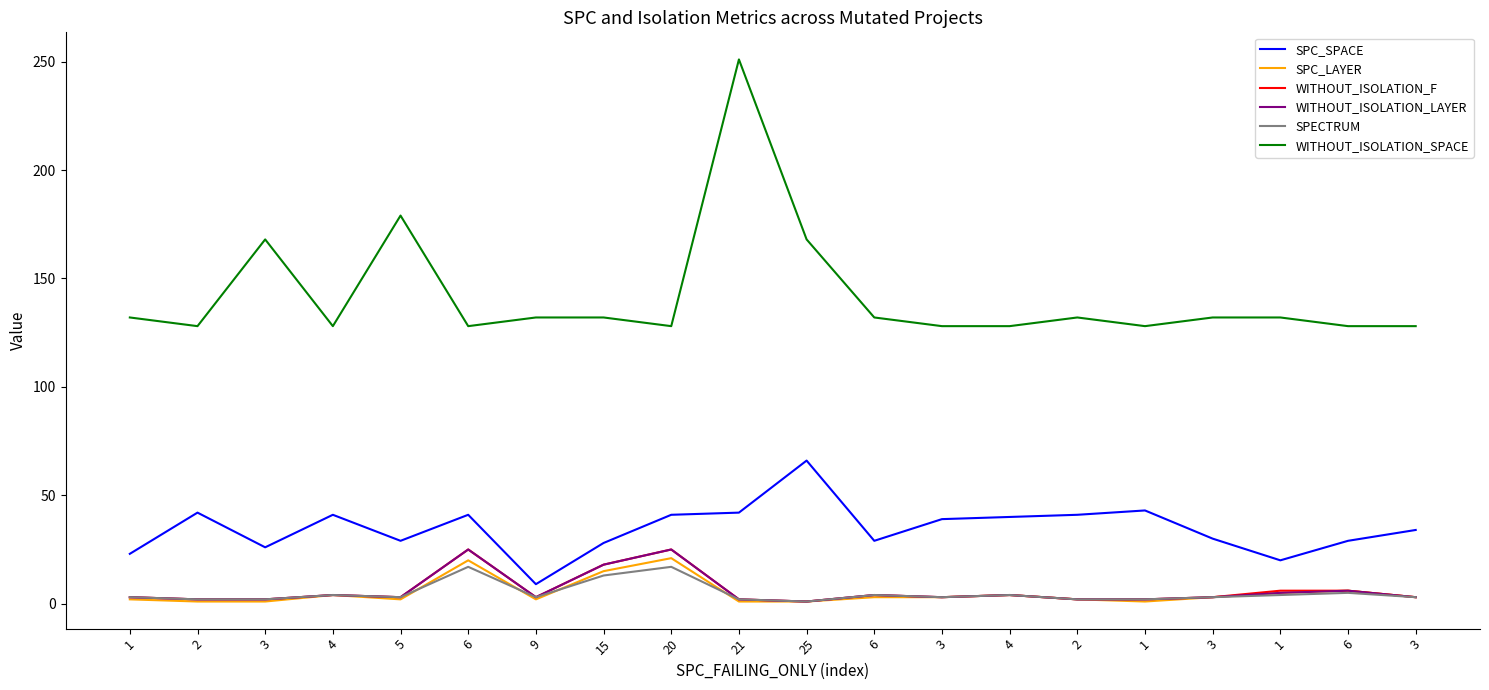

Which series has the largest range (max minus min)?

WITHOUT_ISOLATION_SPACE